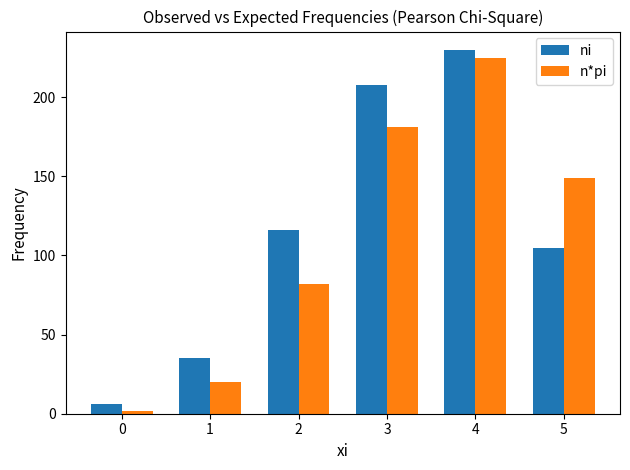

How many bars are there in total?

12